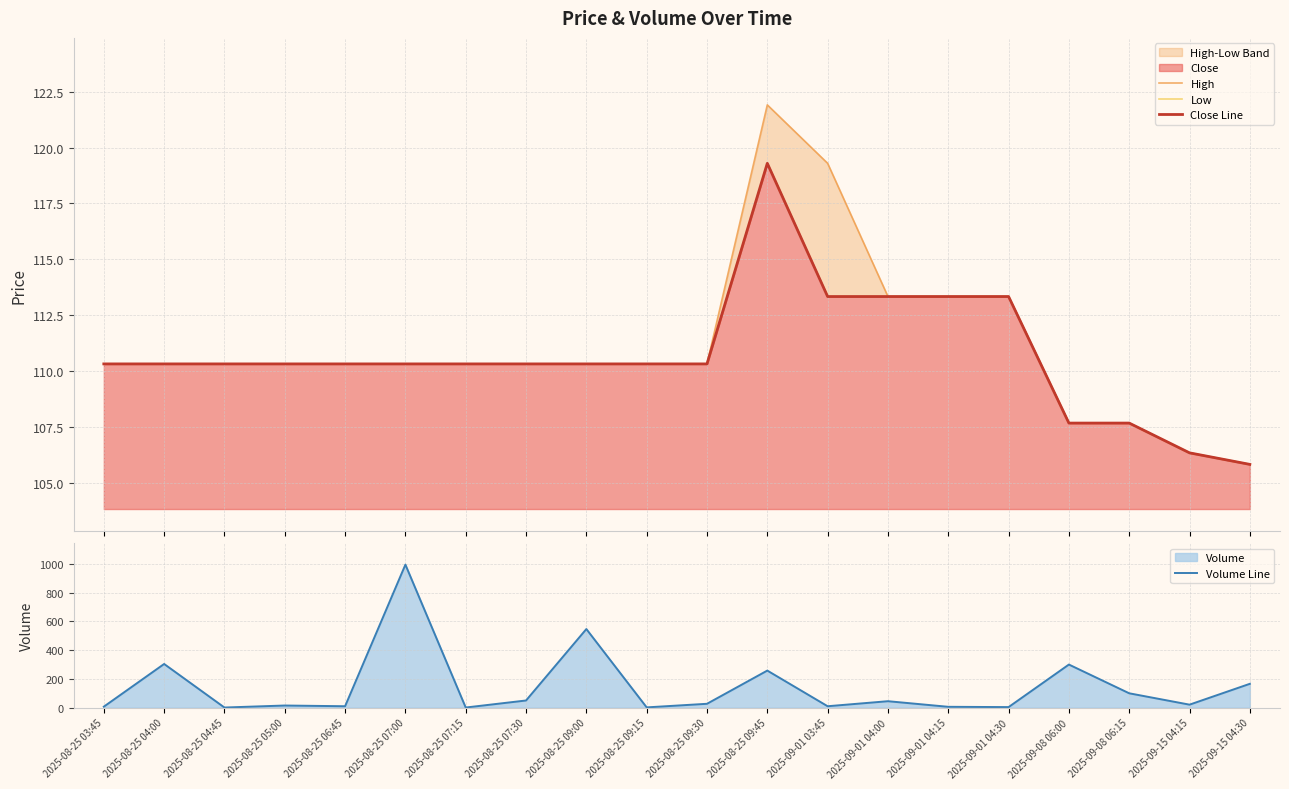

True or false: Low has more than 2 interior local peaks.

False